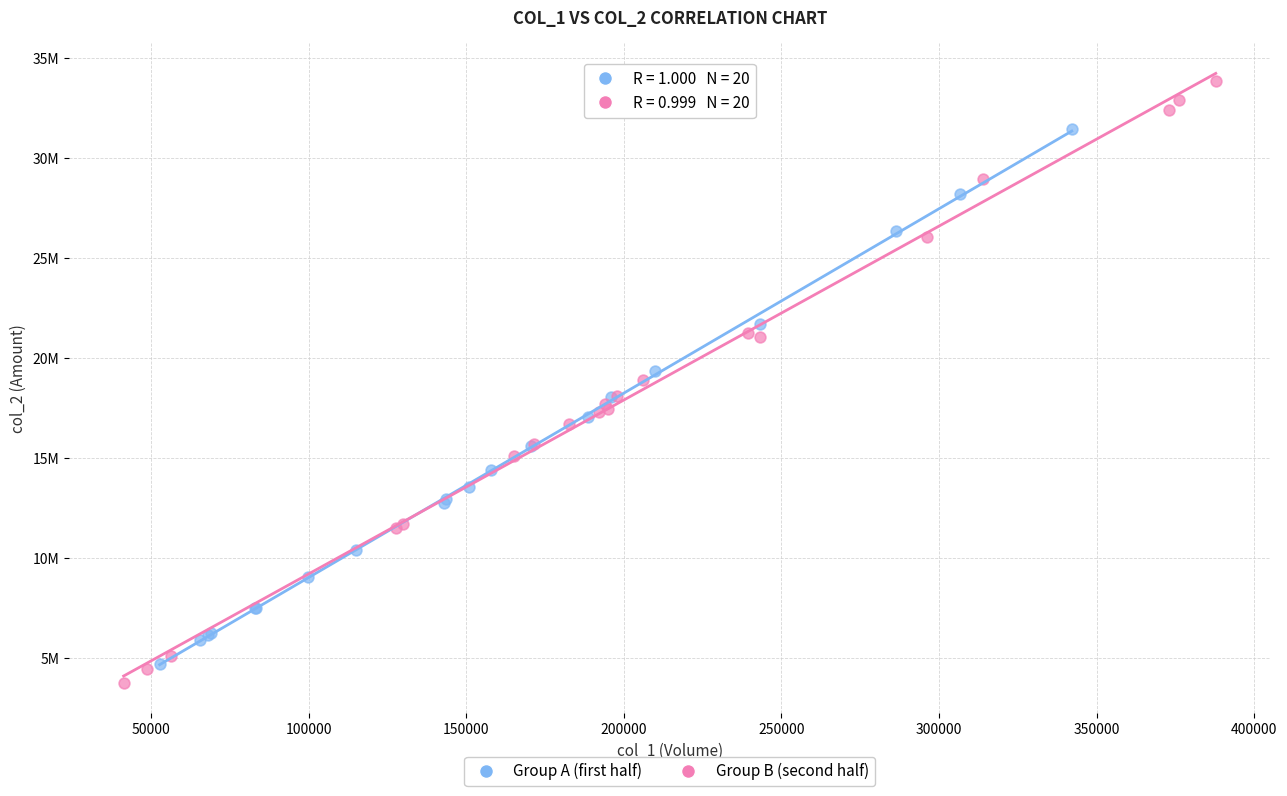

What are all the series names shown in the legend?

Group A (first half), Group B (second half)